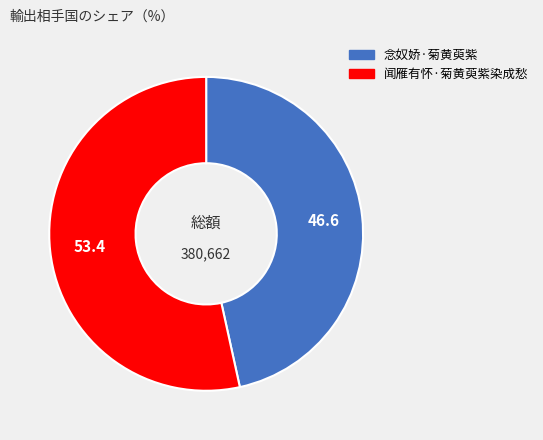

Is it true that 闻雁有怀·菊黄萸紫染成愁 is 44% of the pie?

False